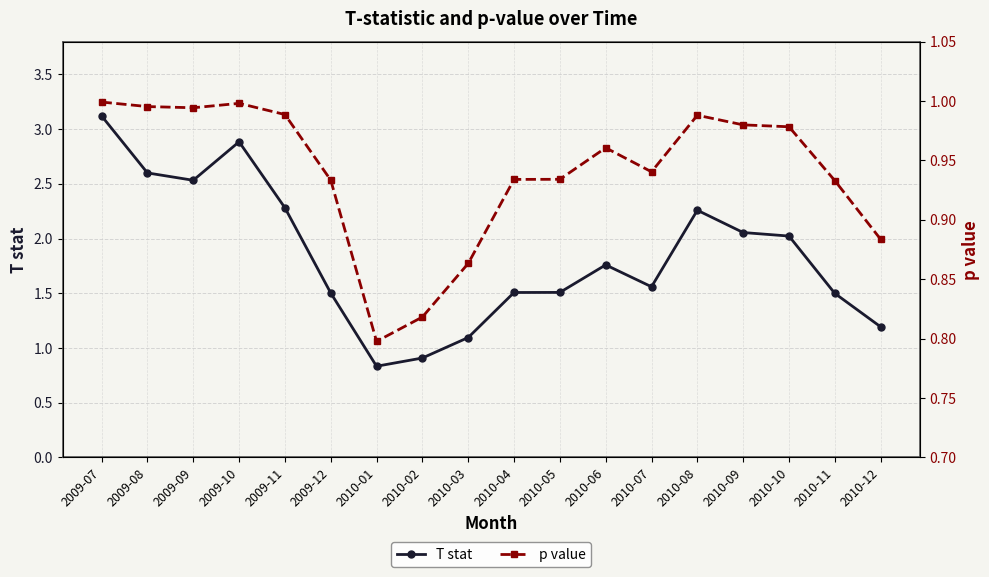

Which series has the largest total across all categories?

T stat